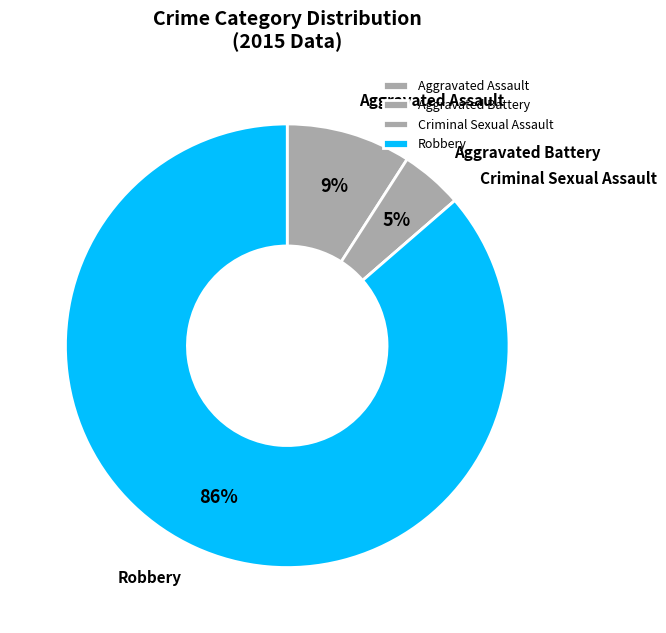

Do Aggravated Battery and Aggravated Assault together represent more than half of the pie?

No